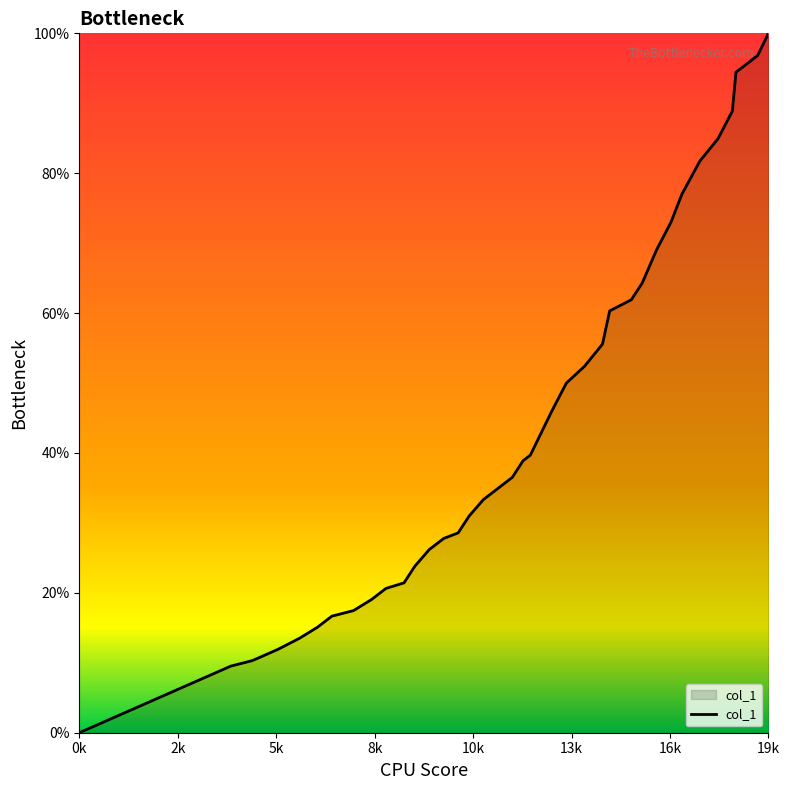

Is this an area chart (filled region under the line)?

Yes